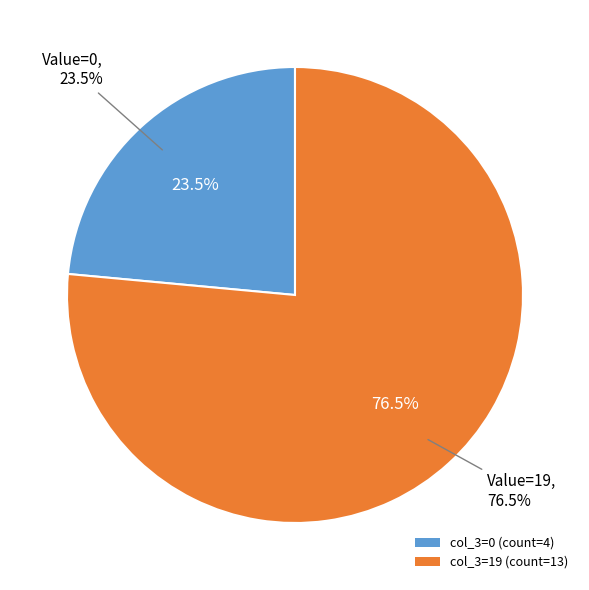

Does 14 represent more than half of the total?

No